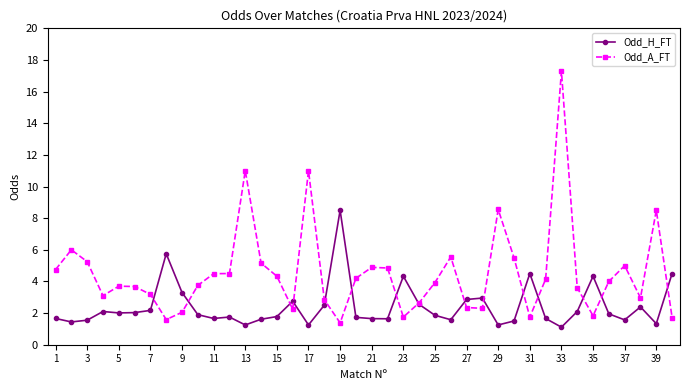

What is the value of the Odd_A_FT point at the 32nd from the left?

4.1